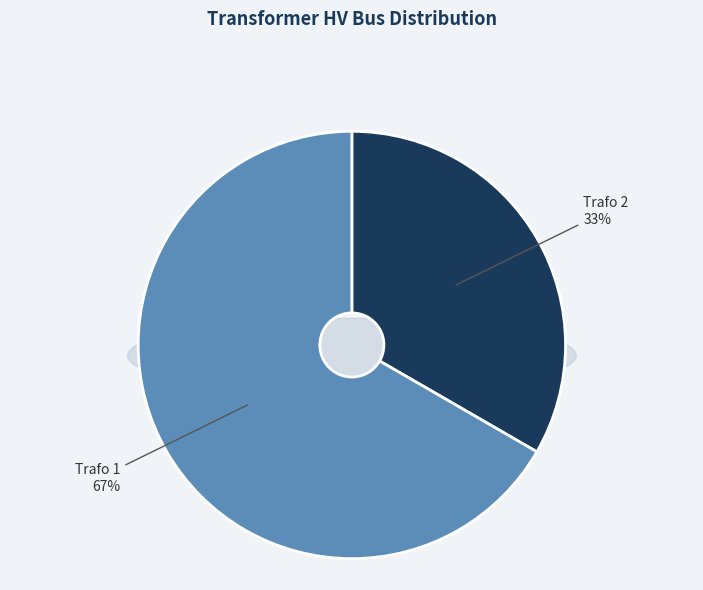

To the nearest percent, what portion does Trafo 2 represent?

33%